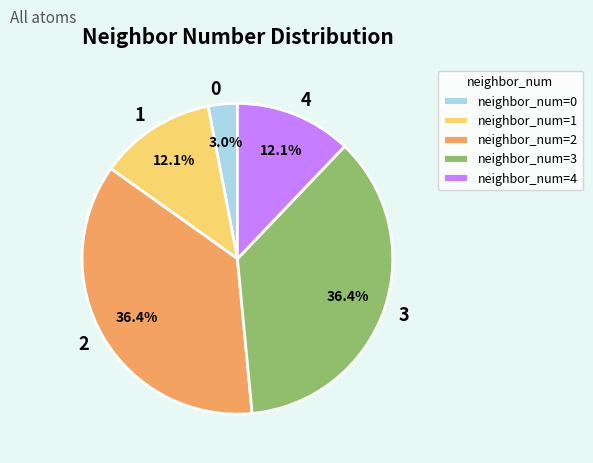

How many segments does this pie chart have?

5